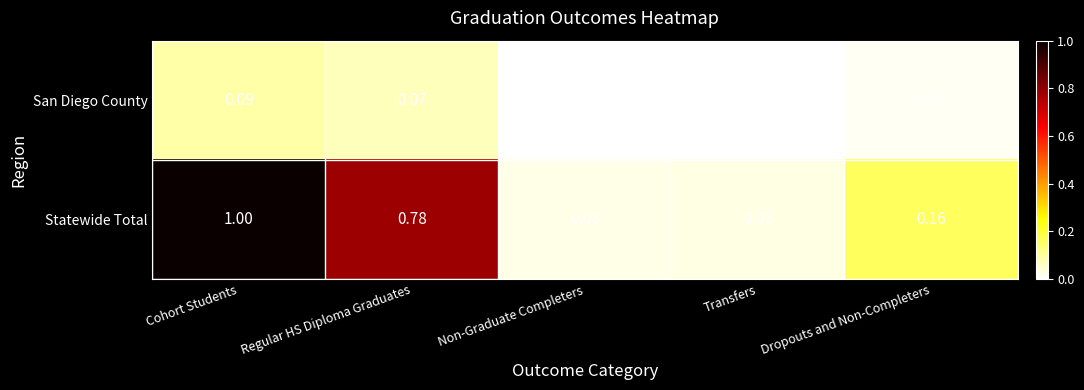

What is the greatest value displayed?

1.0